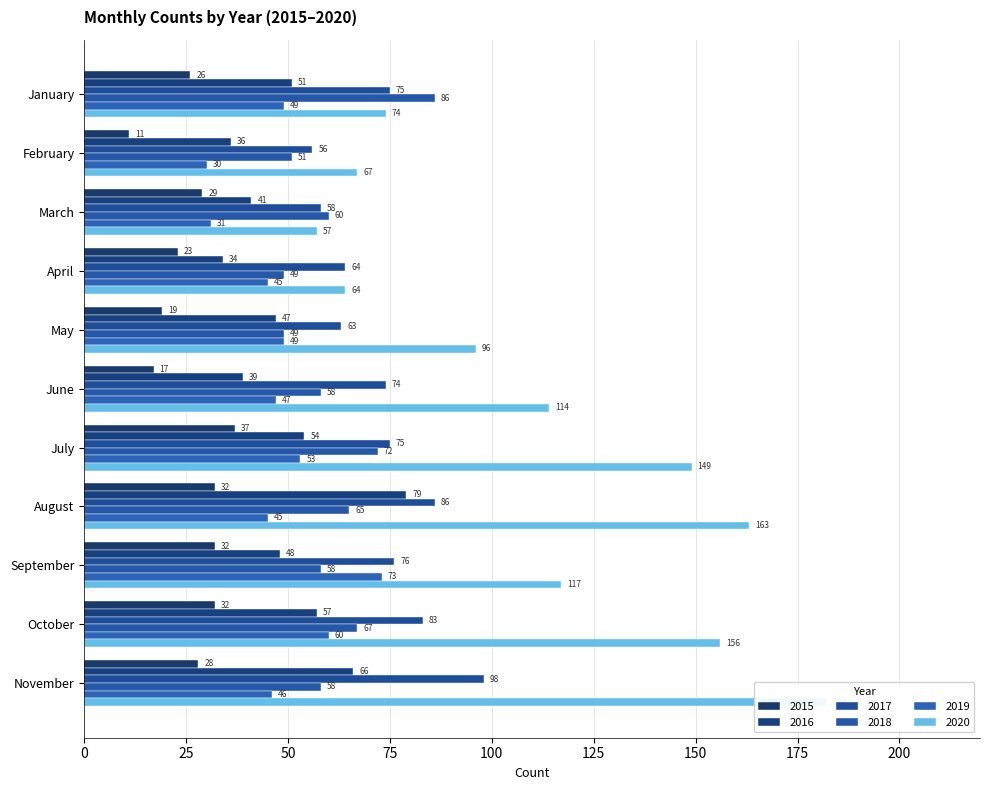

What is the difference between the second highest and second lowest values in the 2019 series?

29